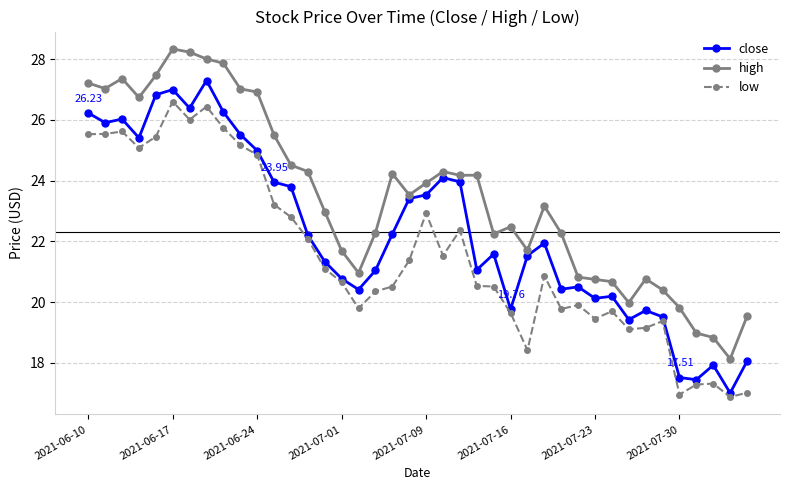

True or false: high and low cross at least once.

False